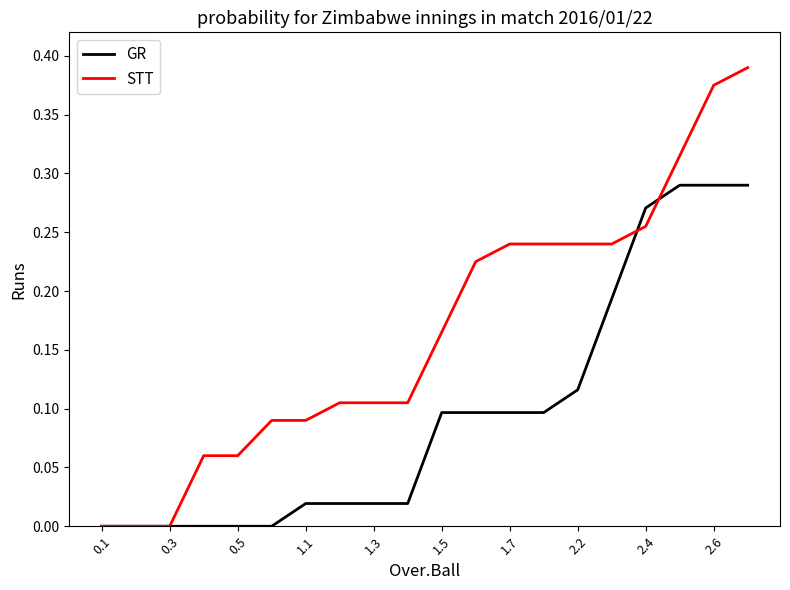

Which series has the largest total across all categories?

STT